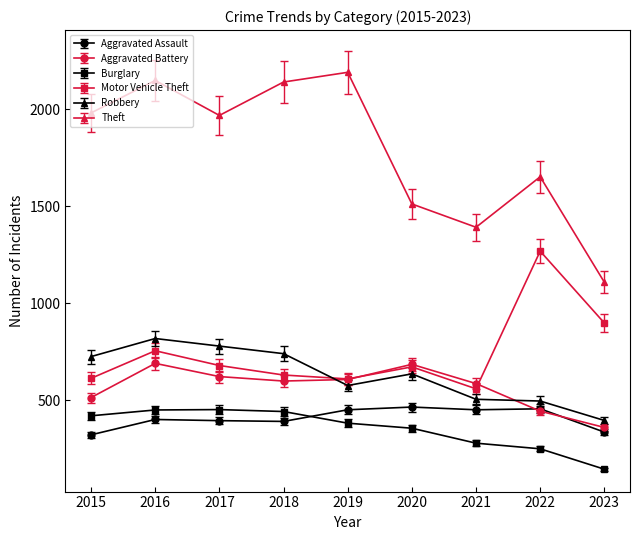

In Robbery, how many points are lower than both neighbors (excluding endpoints)?

1